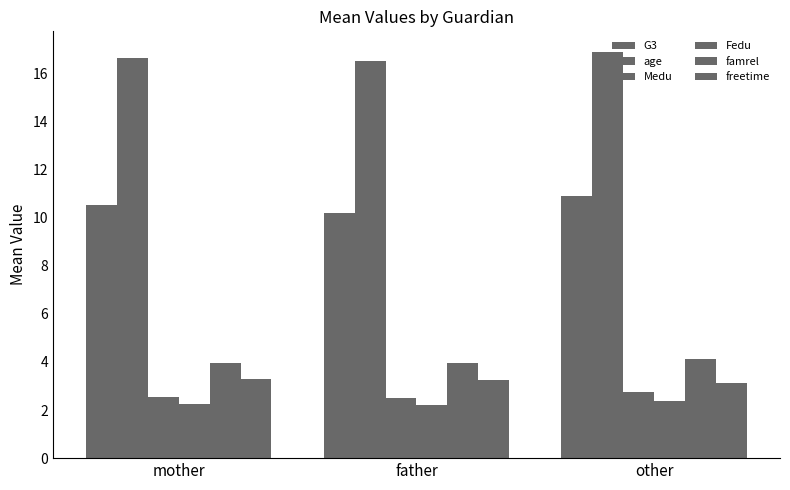

How many bars are there in each group?

6